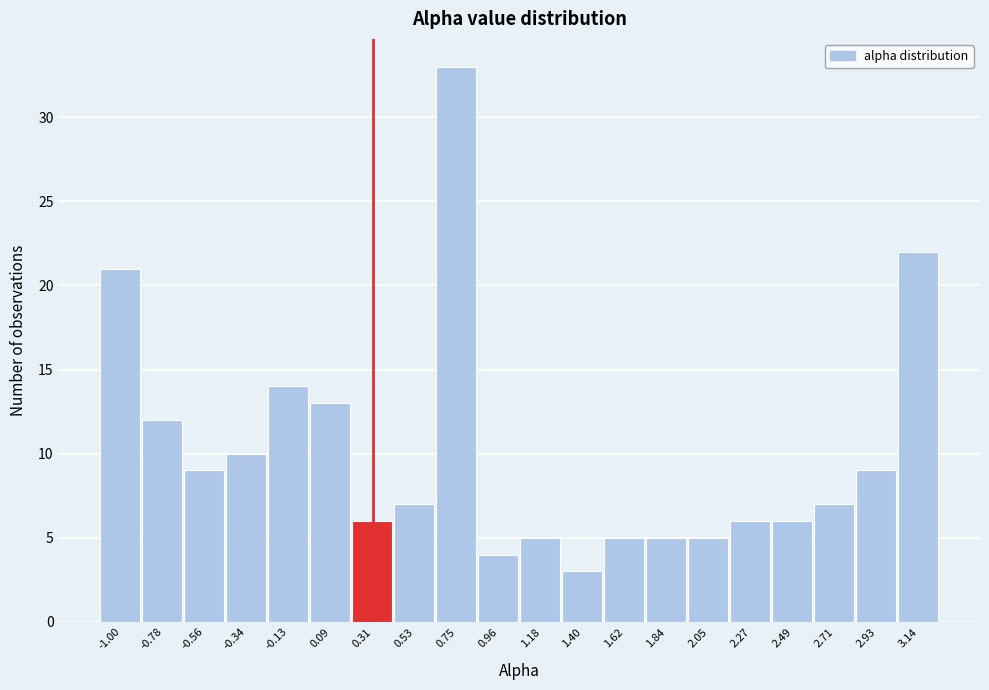

Reading left to right, list all the values displayed in this chart.

21	12	9	10	14	13	6	7	33	4	5	3	5	5	5	6	6	7	9	22